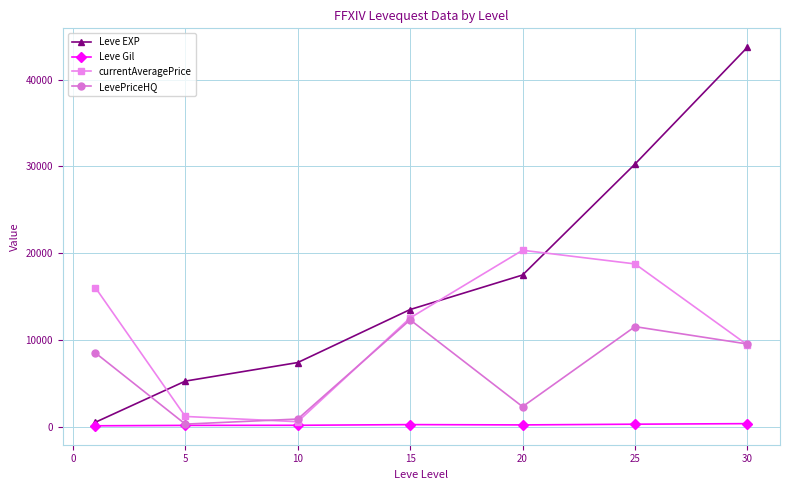

Which series has the largest range (max minus min)?

Leve EXP